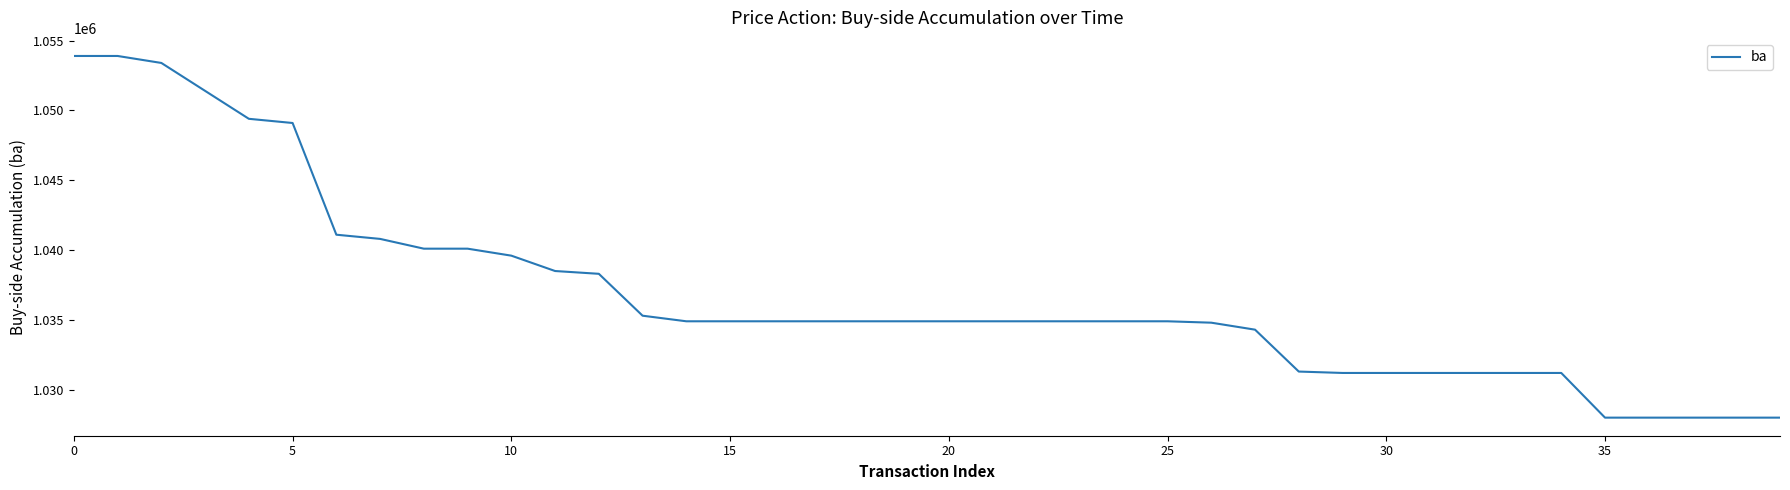

What is the difference between the maximum and minimum values?

25900